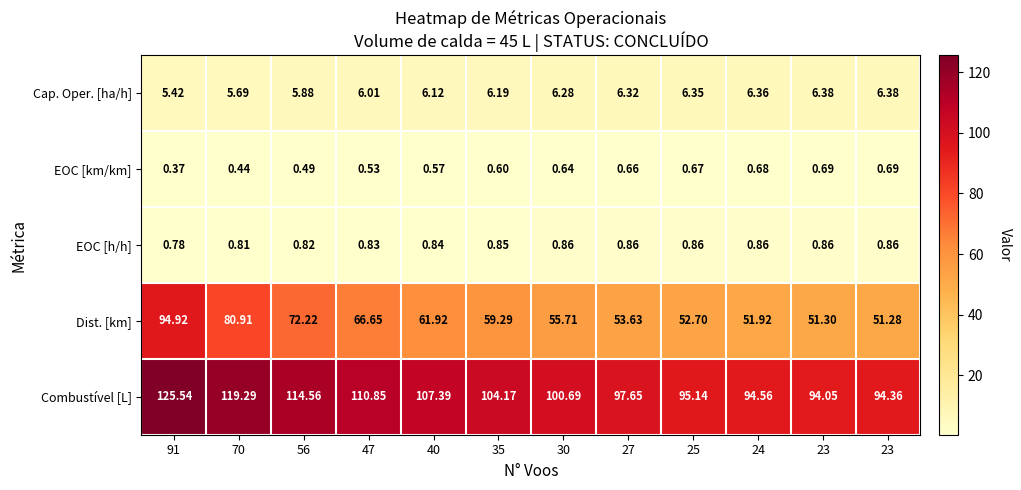

How many data points in Dist. [km] are above 59?

6